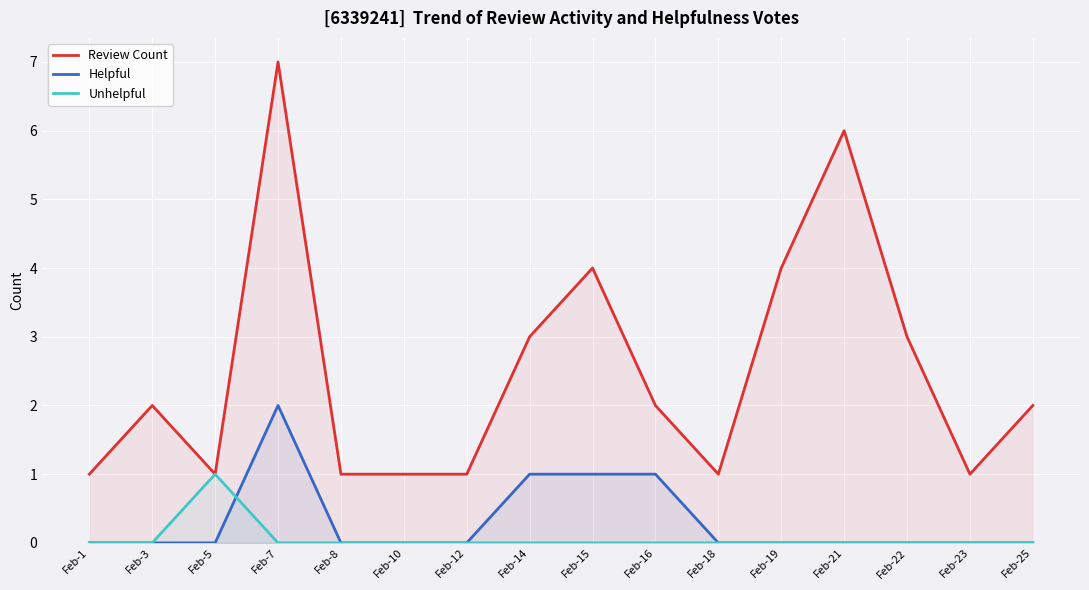

What are all the series names shown in the legend?

Review Count, Helpful, Unhelpful